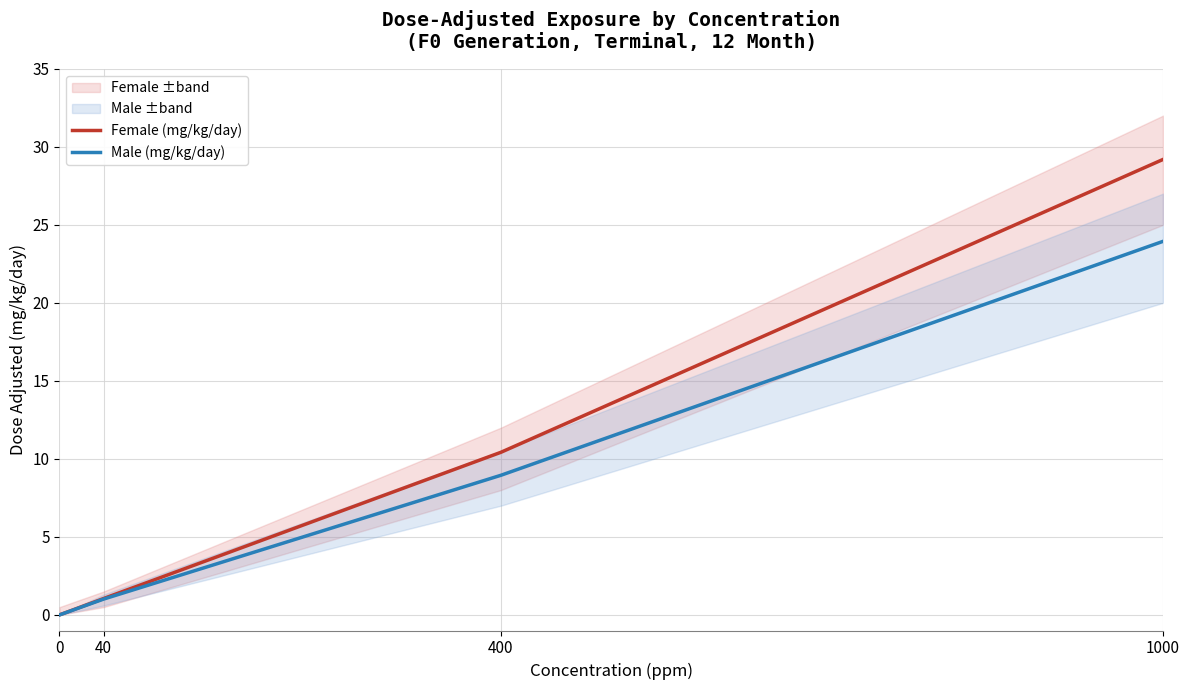

Reading left to right, transcribe all the data shown in this chart.

Female (mg/kg/day): 0.0	1.1	10.4	29.2
Male (mg/kg/day): 0.0	1.0	8.9	23.9